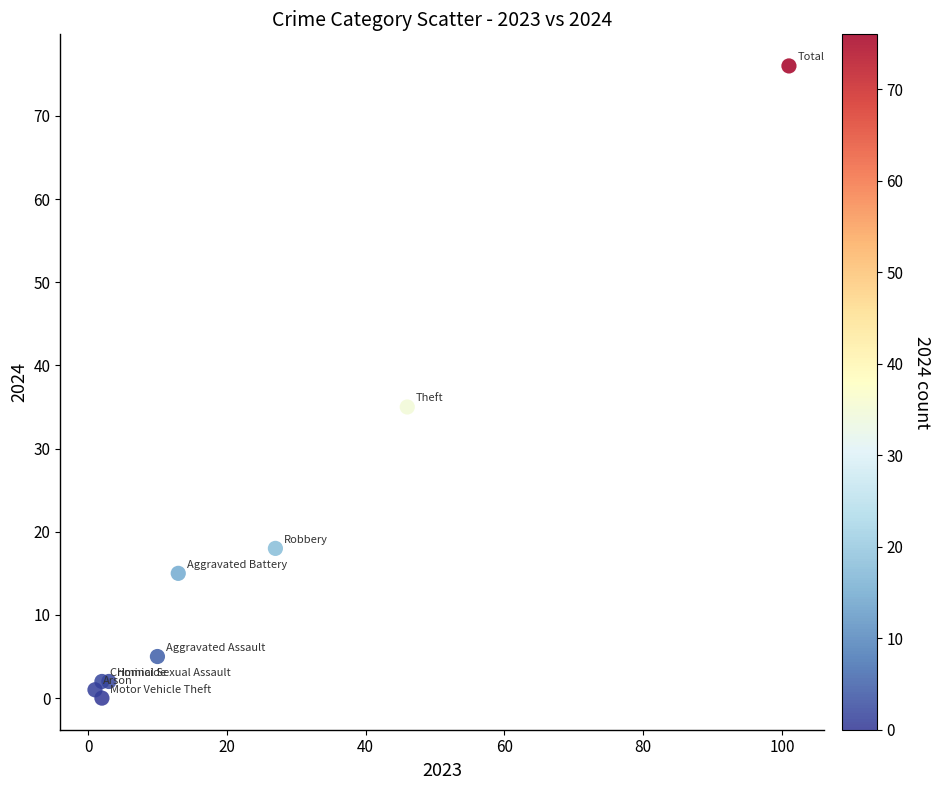

What Y value in the scatter plot is closest to 38?

35